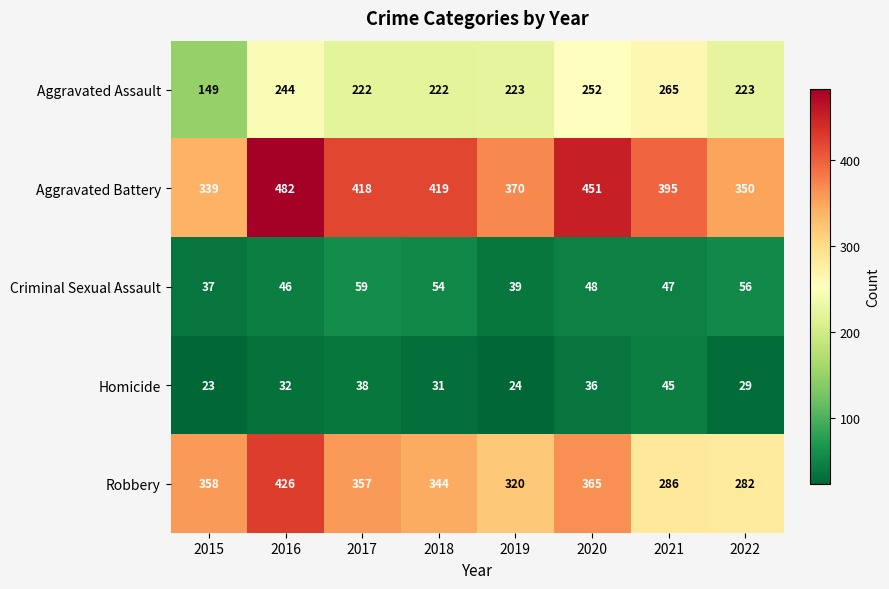

Rank the series by their maximum value, from highest to lowest.

Aggravated Battery, Robbery, Aggravated Assault, Criminal Sexual Assault, Homicide